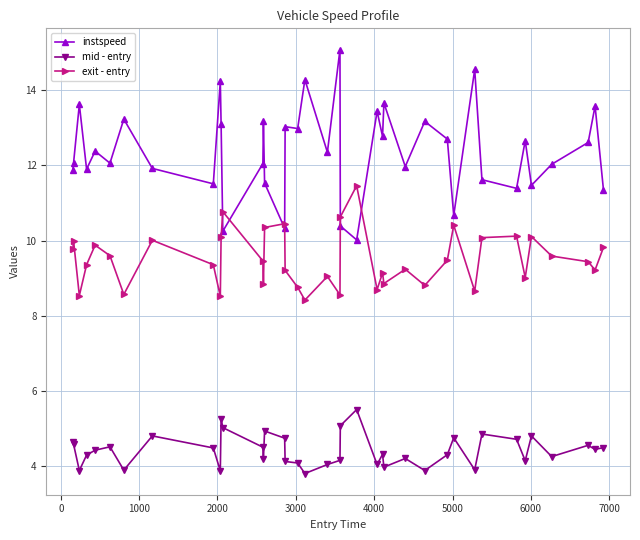

List the series in order of their peak value, highest first.

instspeed, exit - entry, mid - entry